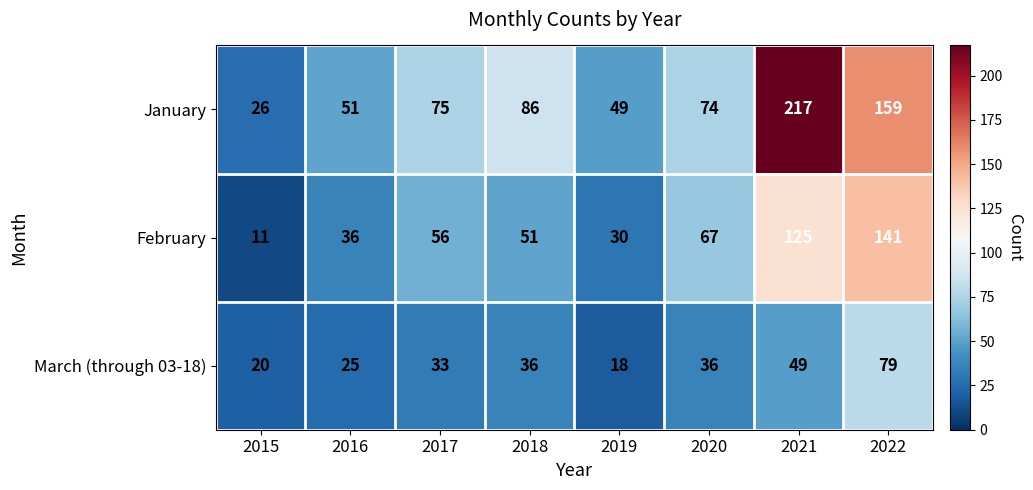

Which series has the largest total across all categories?

January